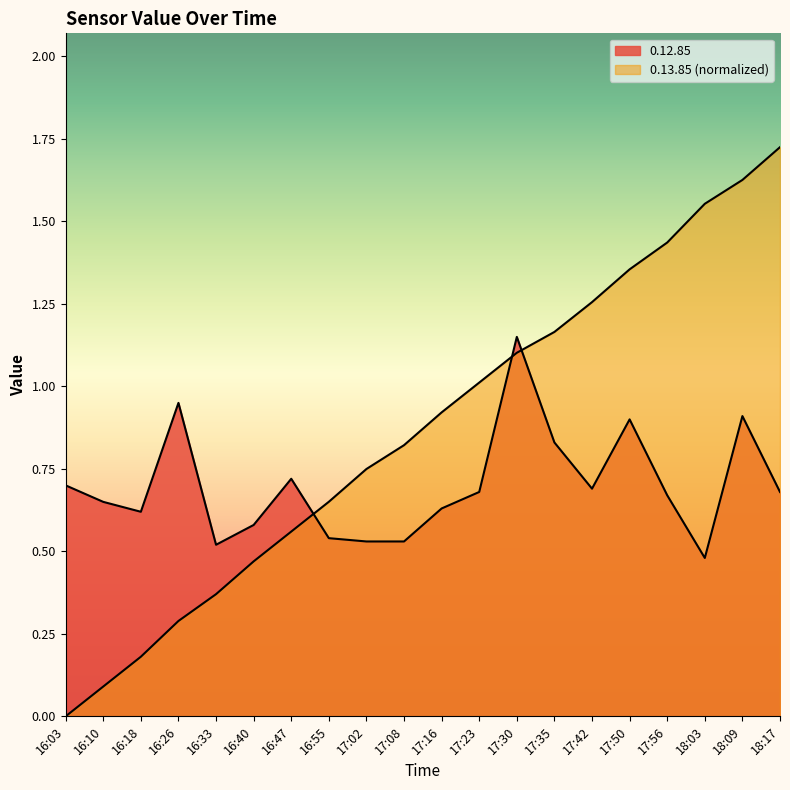

Rank the series by their average value, from lowest to highest.

0.12.85, 0.13.85